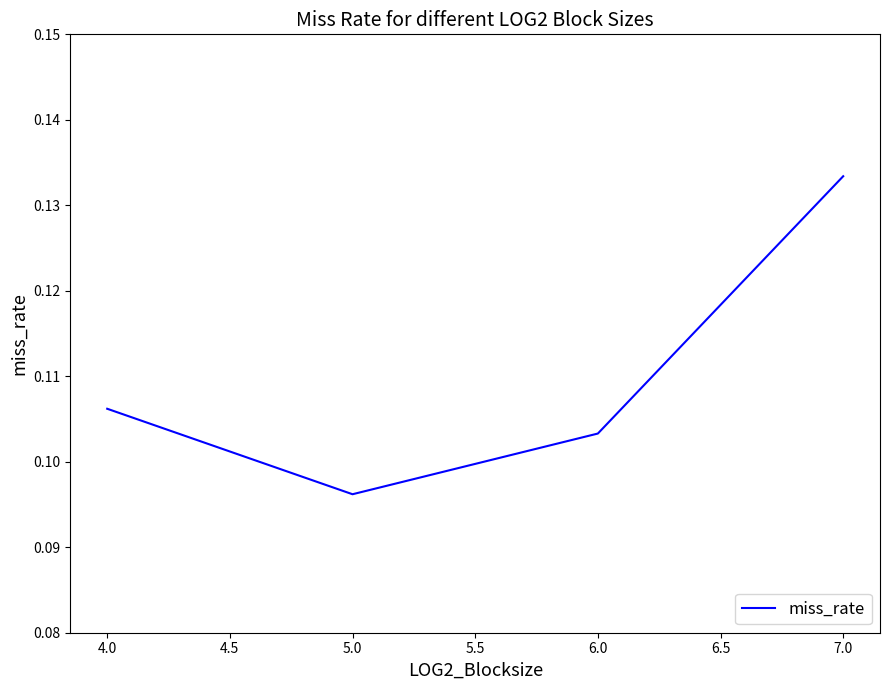

How many values are between 0 and 1?

4